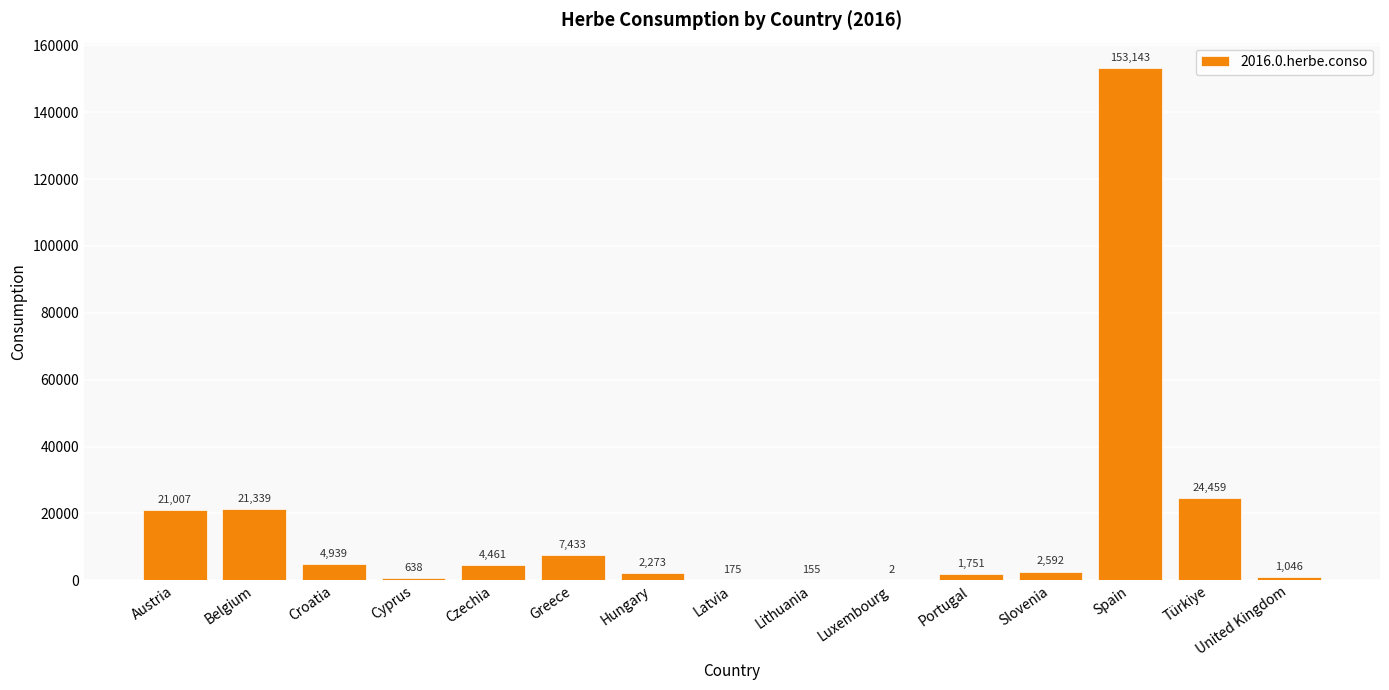

Count the number of categories in the chart.

15